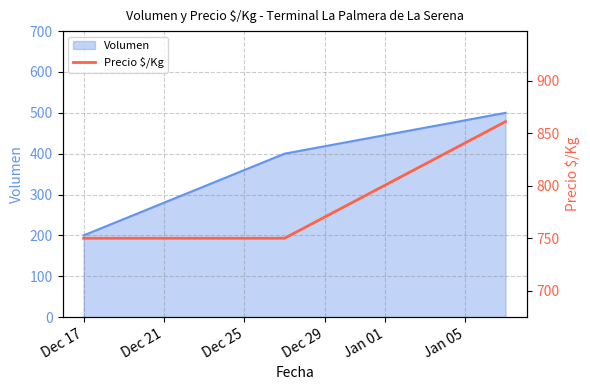

What is the minimum value for Volumen?

200